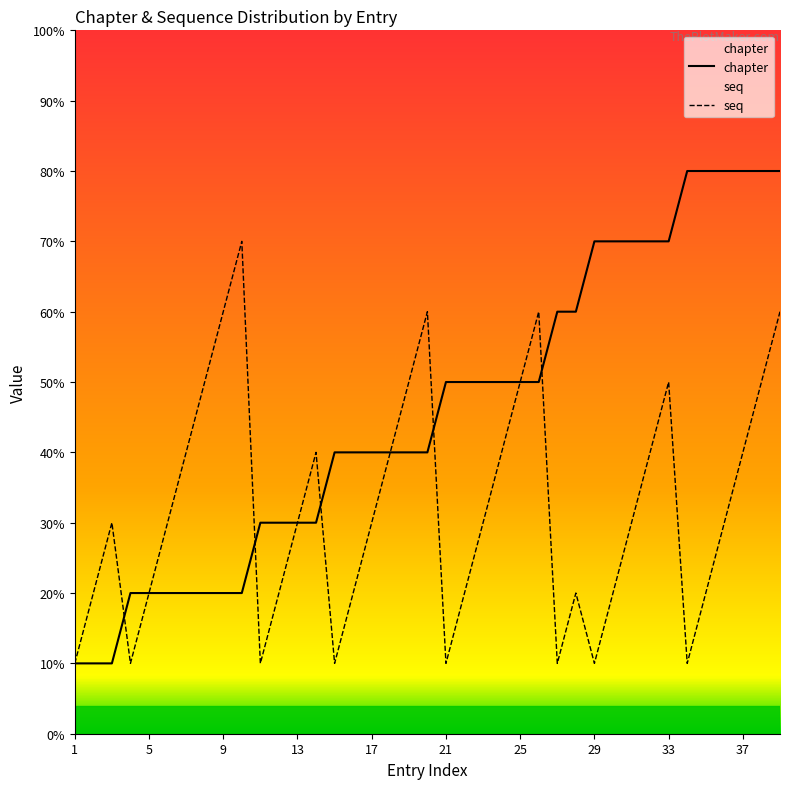

True or false: seq and chapter intersect in this chart.

True